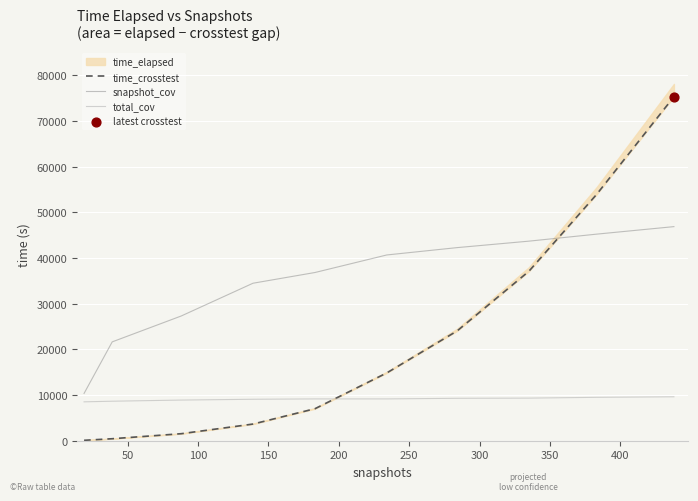

Which series has the widest spread of Y values?

time_crosstest